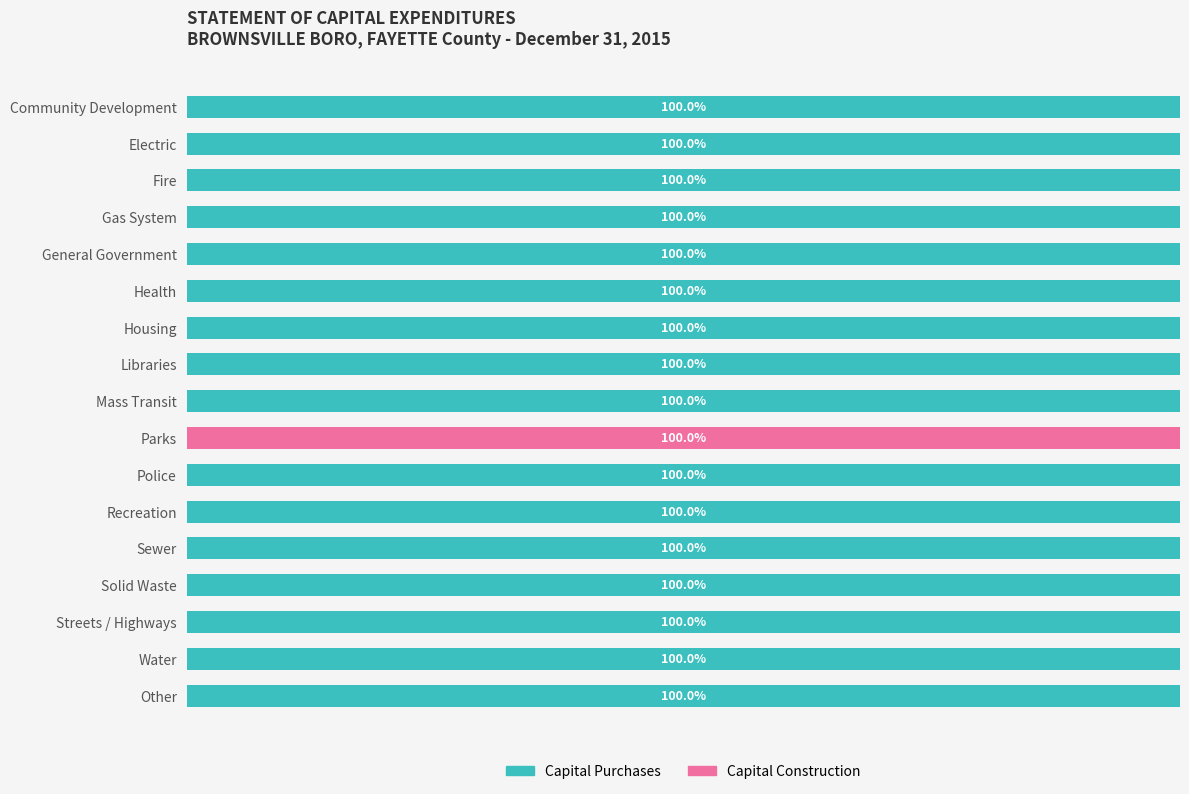

What are all the series names shown in the legend?

Capital Purchases, Capital Construction